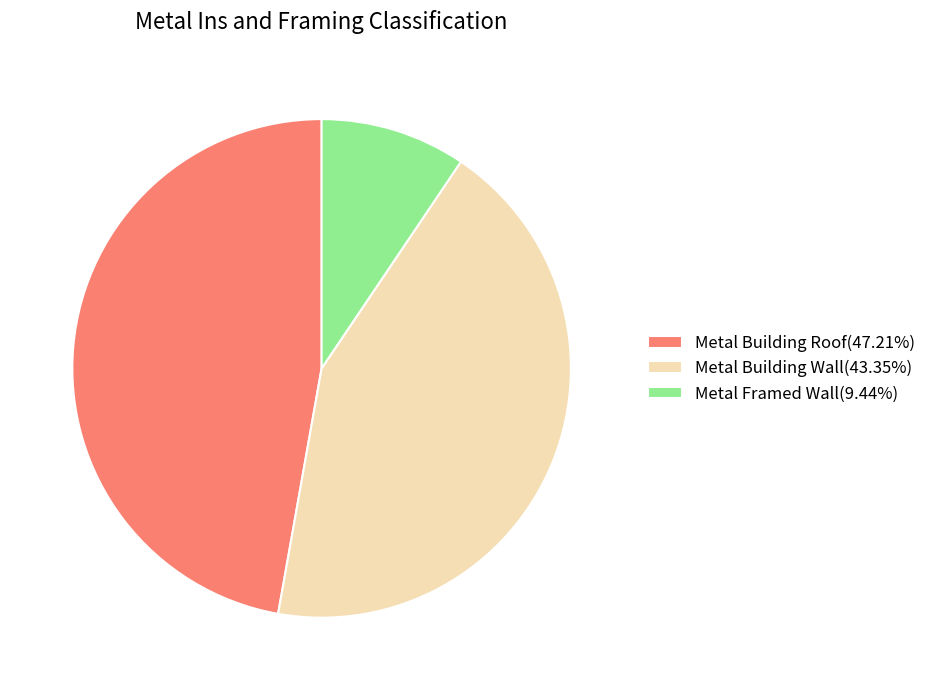

Which category has the smallest portion of the pie?

Metal Framed Wall